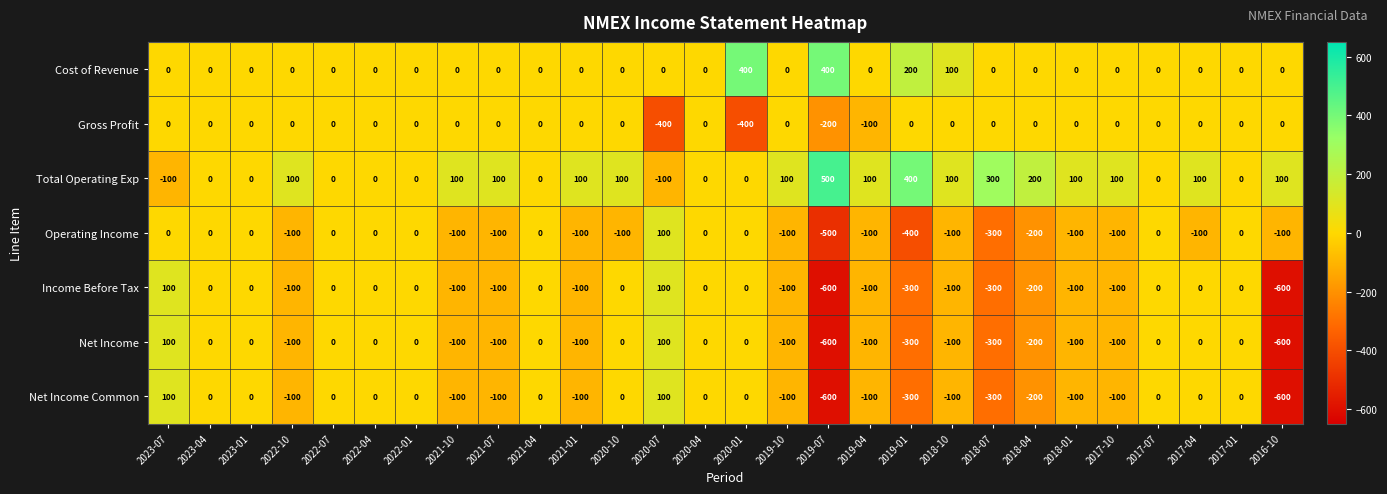

At which category is the sum across all series the highest?

2023-07